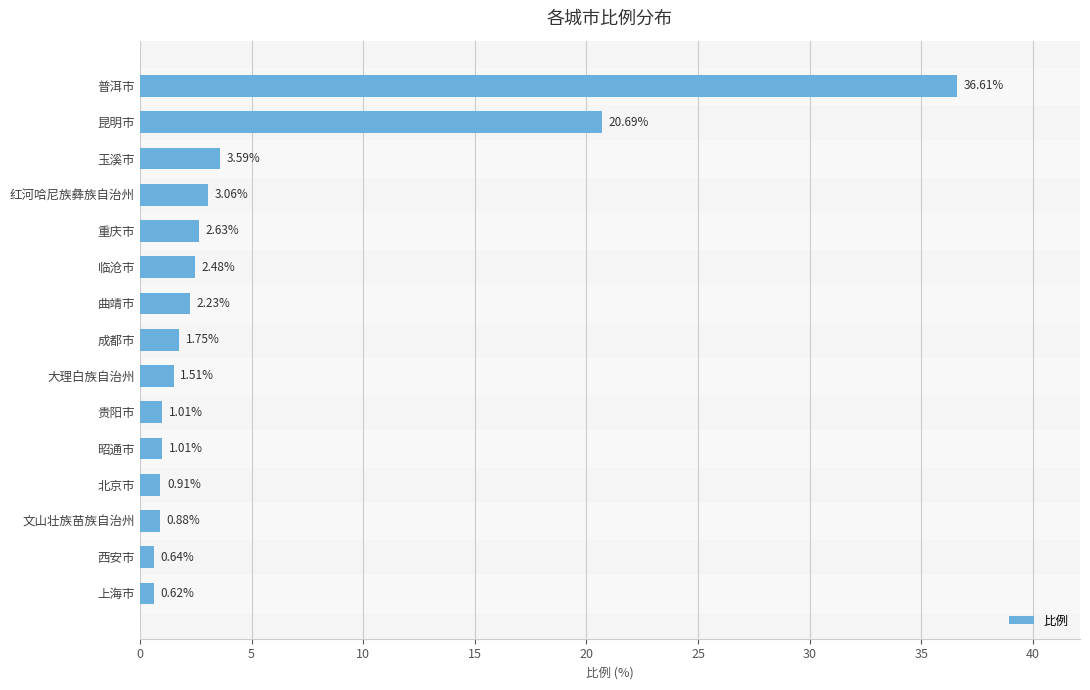

How many values are below 1?

4